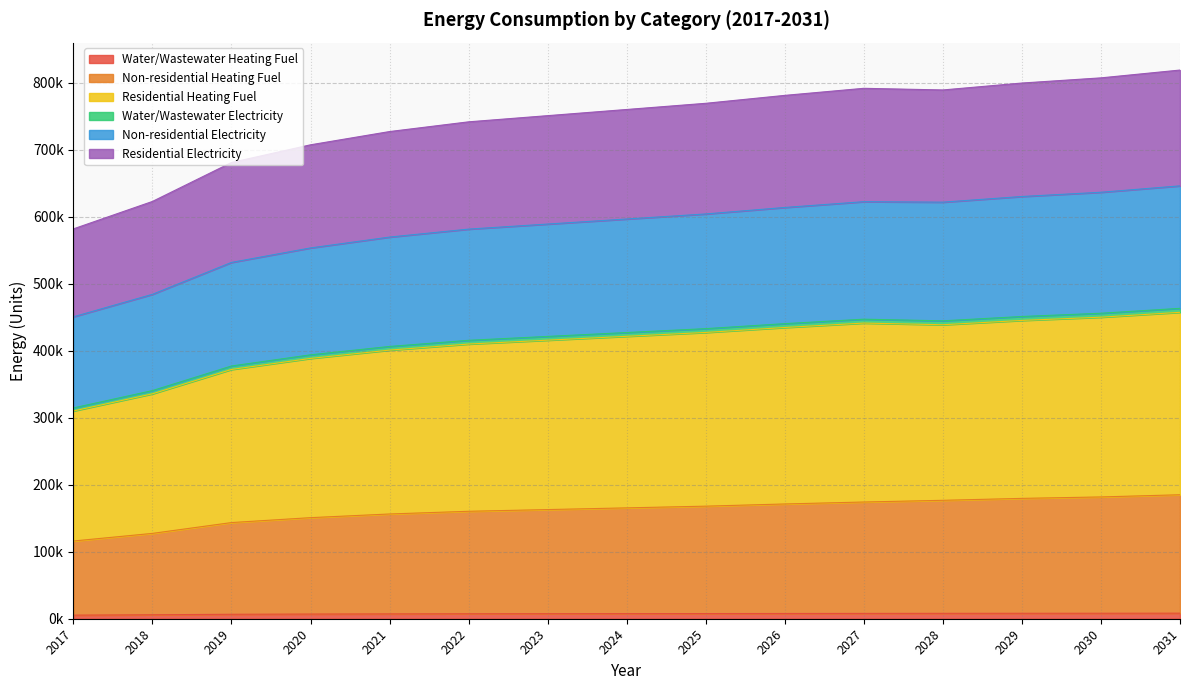

Which label corresponds to the smallest value in the chart?

2017